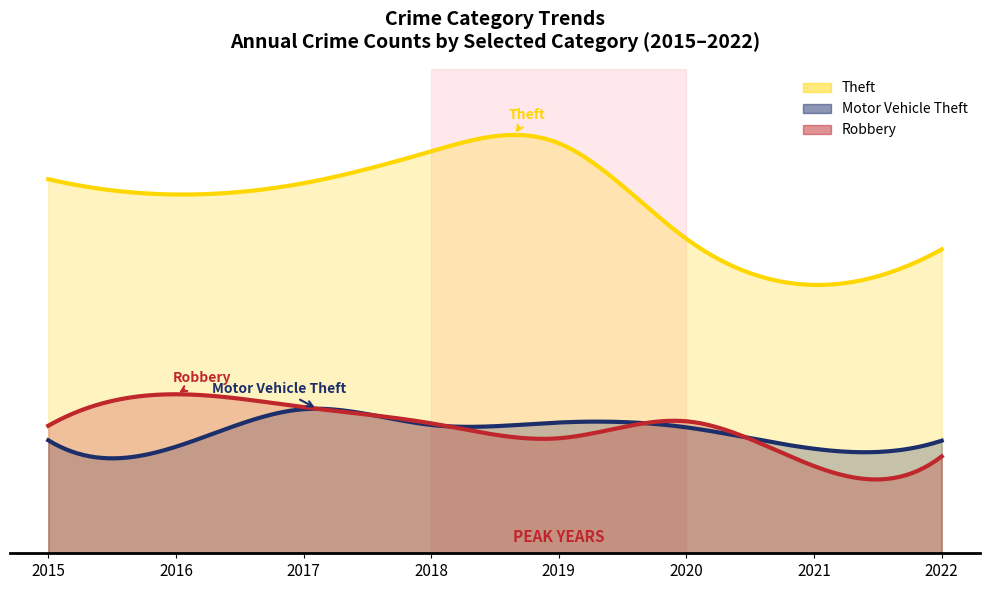

What is the value of the Robbery point at the 1st from the left?

316